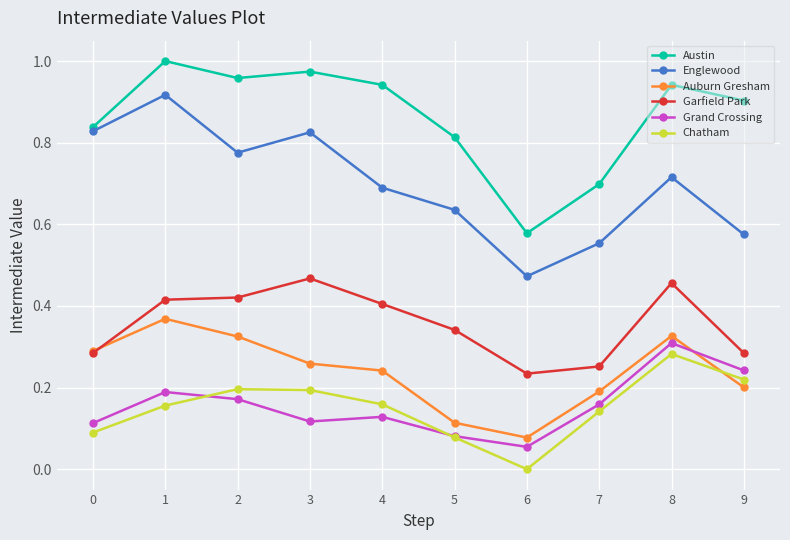

Which series has the largest range (max minus min)?

Englewood